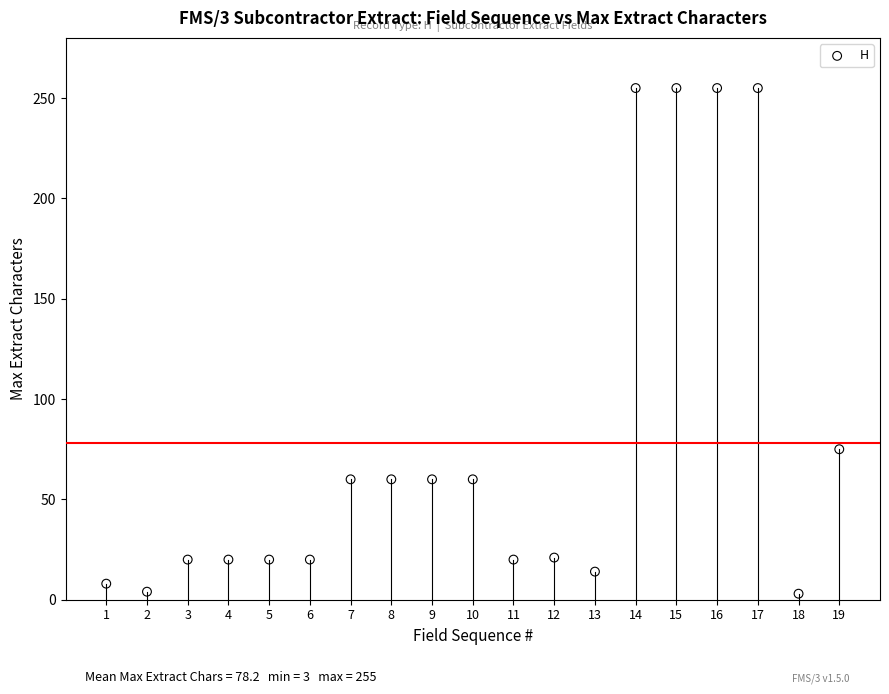

What Y value in the scatter plot is closest to 129?

75